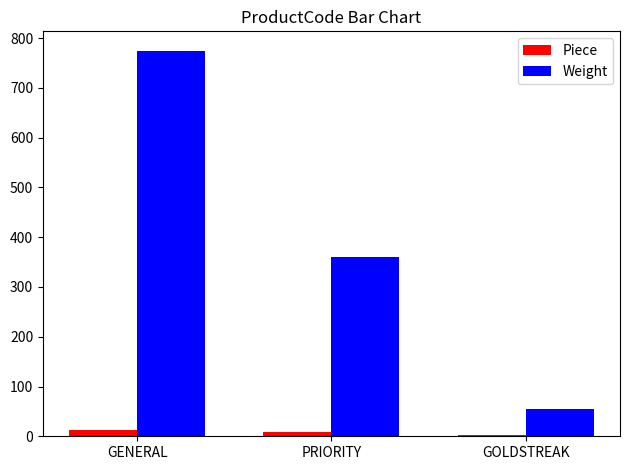

Which series changed the most between GENERAL and GOLDSTREAK?

Weight